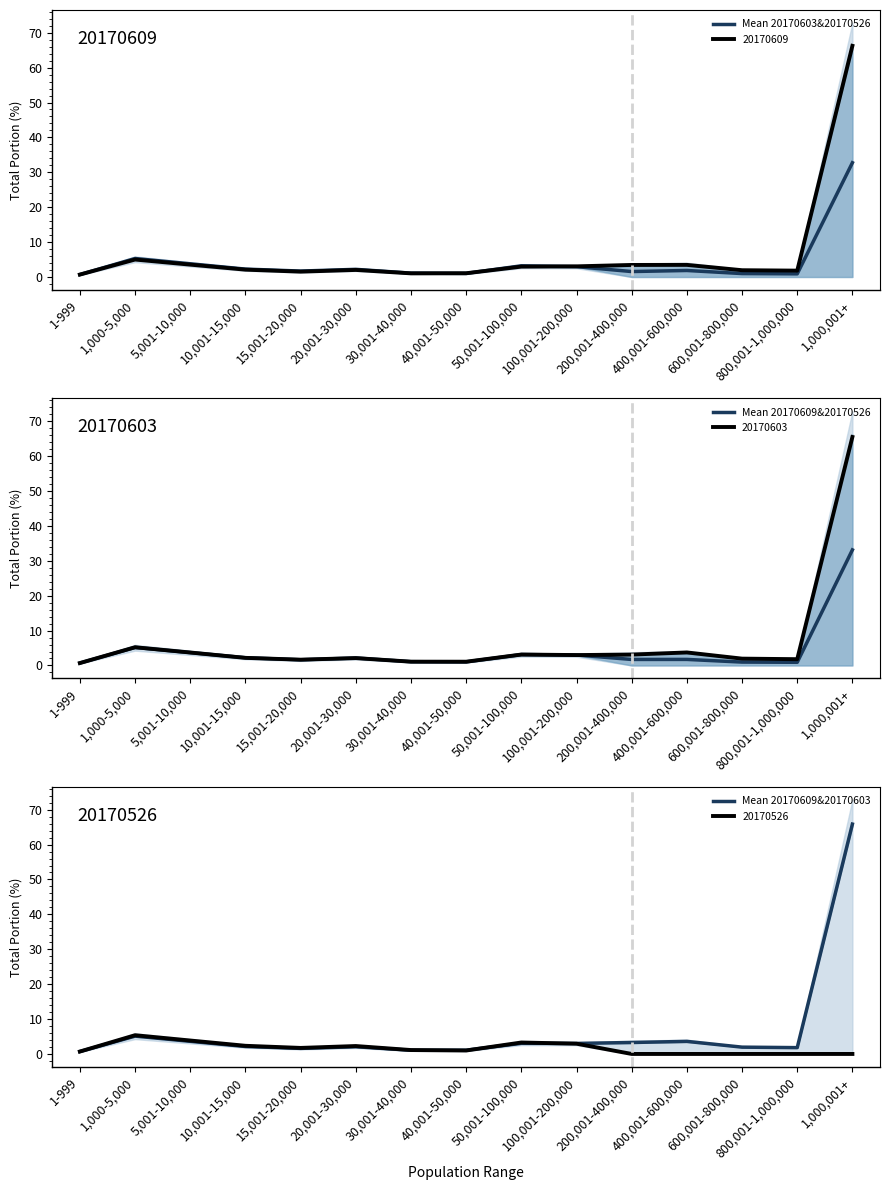

True or false: Mean 20170603&20170526 has a value of 2.3 at 10,001-15,000.

True